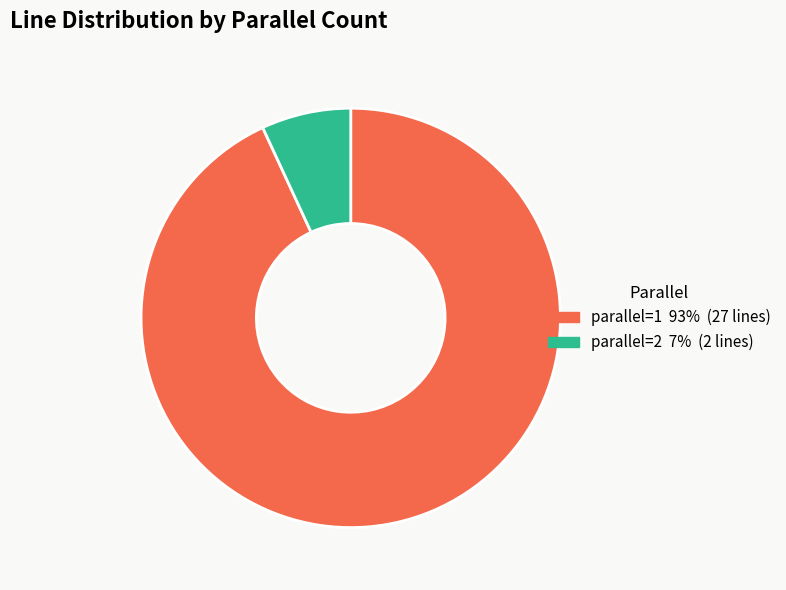

Does parallel=1 represent more than half of the total?

Yes